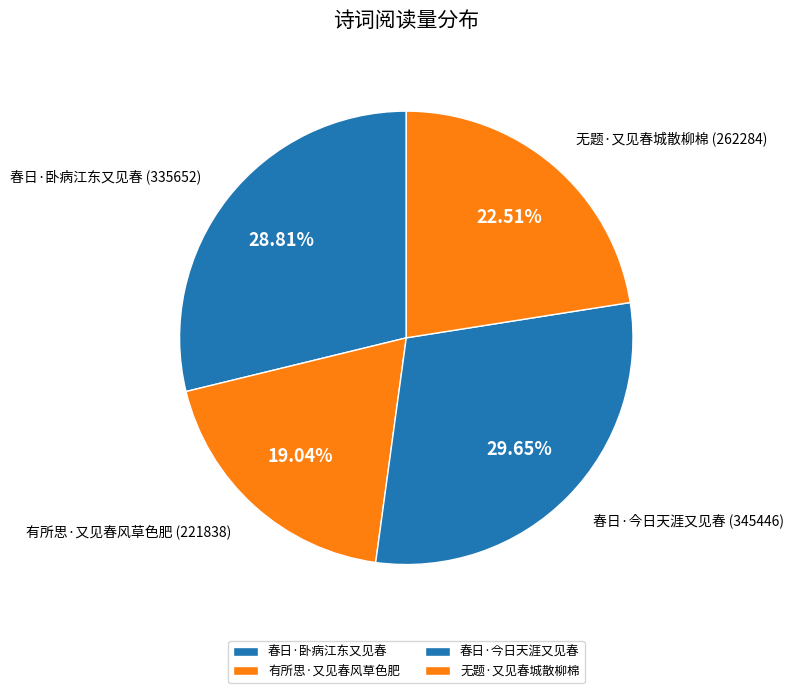

To the nearest percent, what is the combined percentage of 春日·今日天涯又见春 and 无题·又见春城散柳棉?

52%